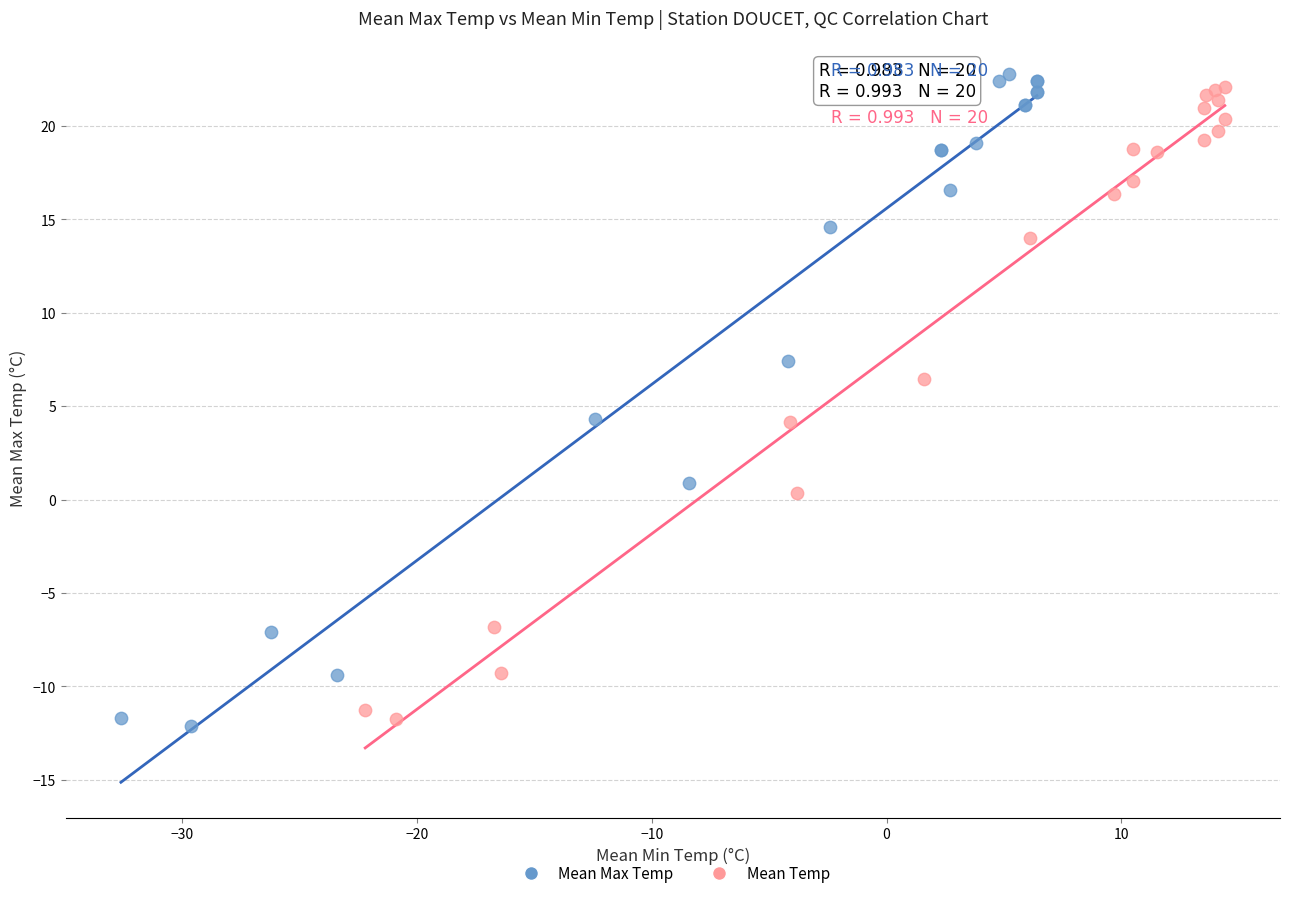

Which series has the largest Y range (max minus min)?

Mean Max Temp